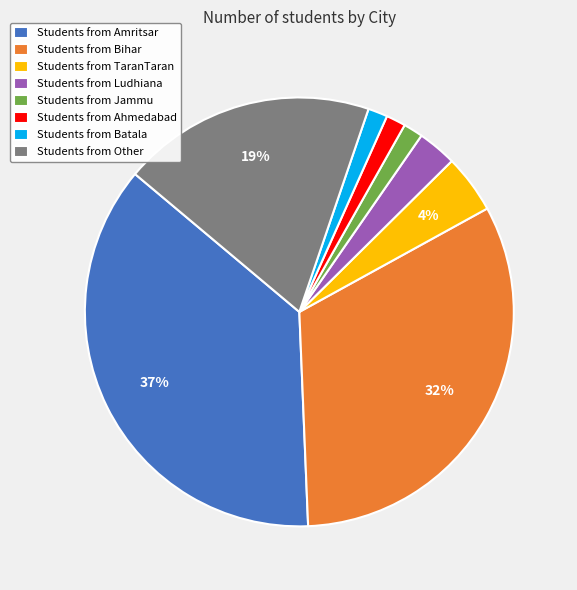

What is the largest slice in the pie chart?

Students from Amritsar